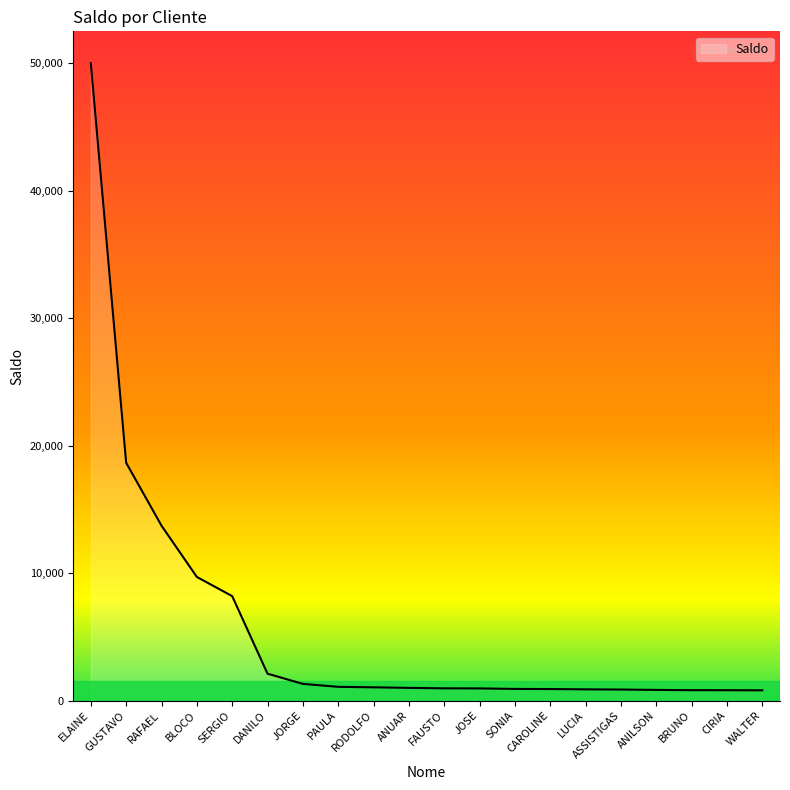

At which label is the value closest to 25403?

GUSTAVO